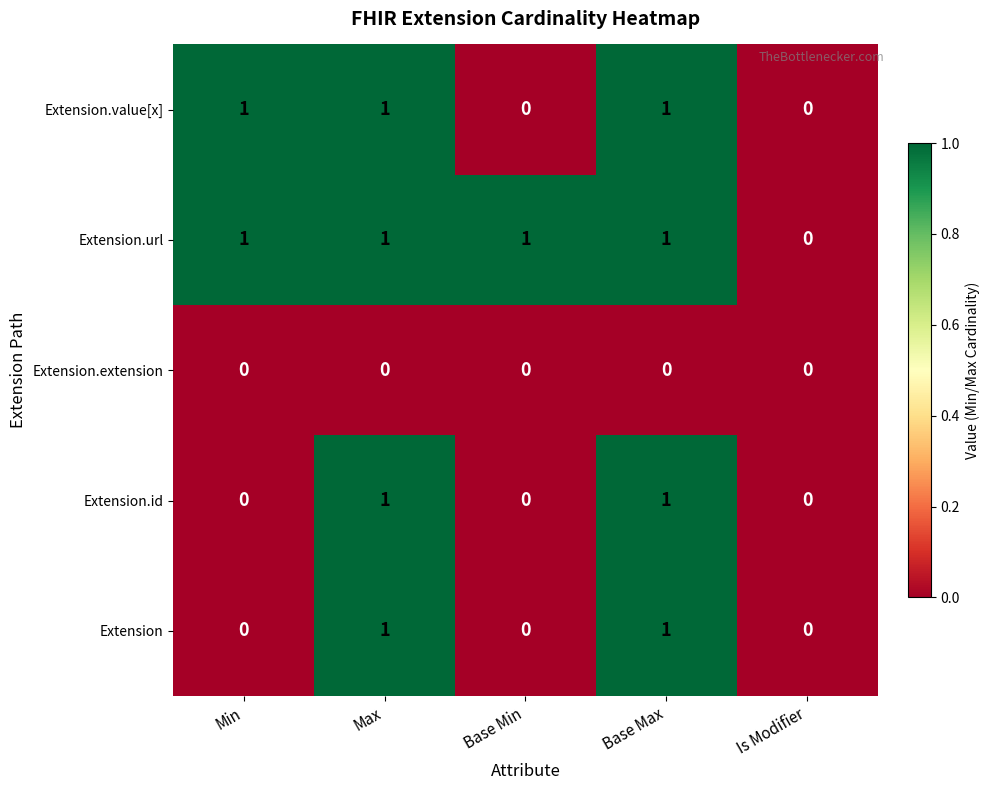

At which label is Extension.url closest to 0?

Is Modifier